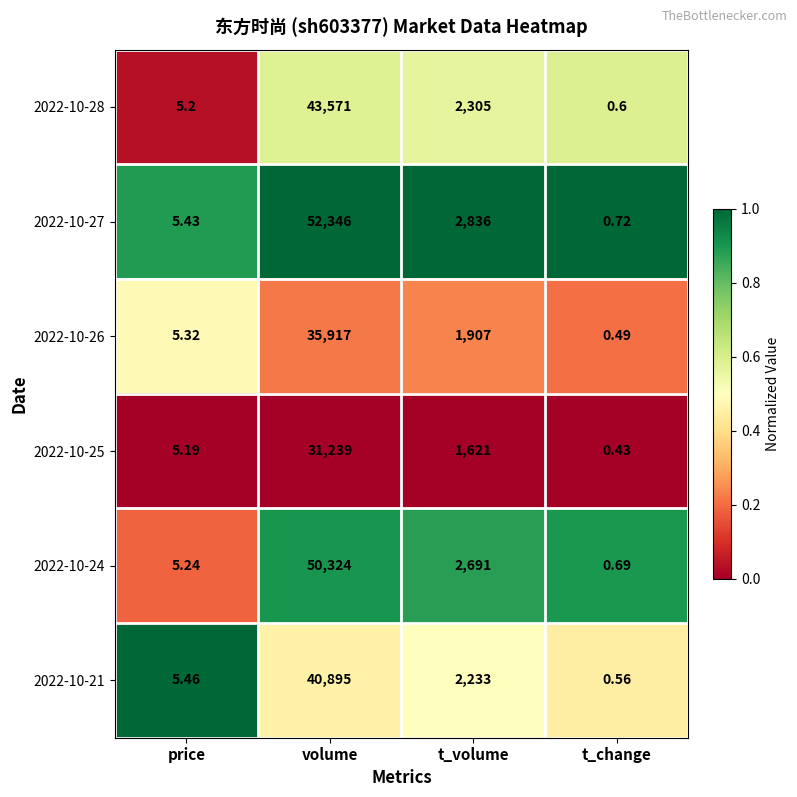

List the labels in order of 2022-10-21 value, smallest first.

t_change, price, t_volume, volume